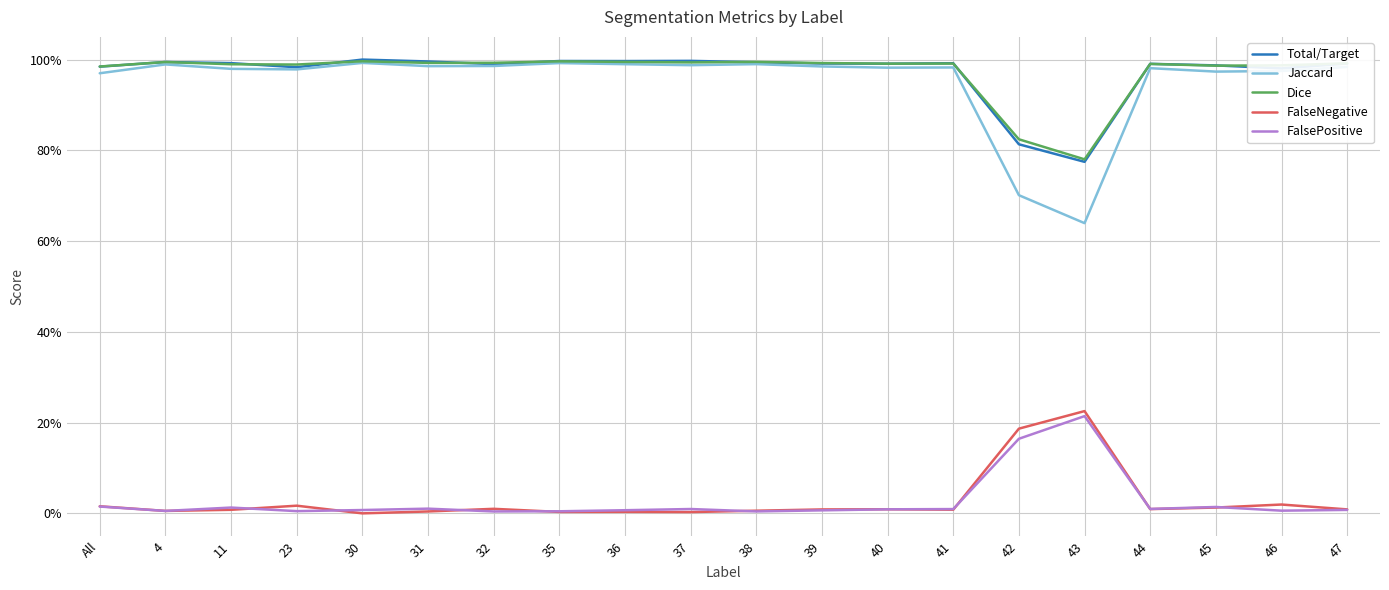

Which series has the widest spread of values?

Jaccard